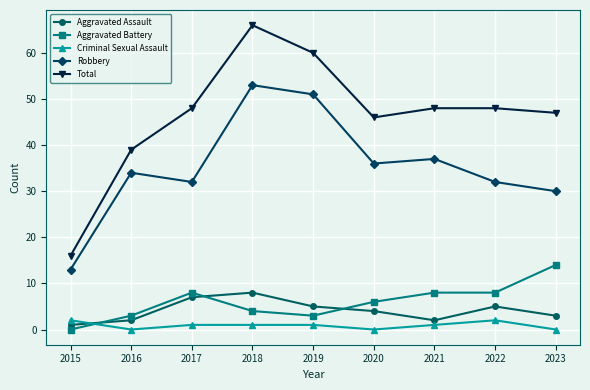

What is the sum of all Criminal Sexual Assault values?

8